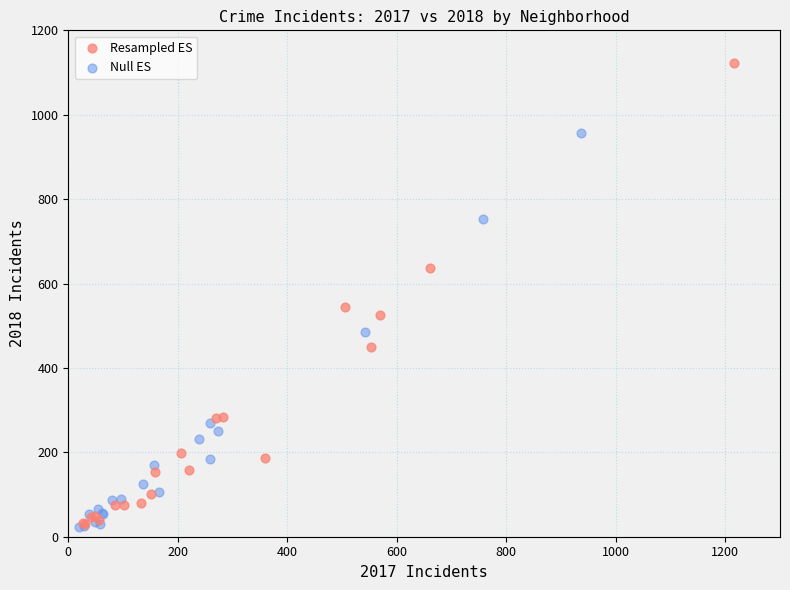

Which series has the largest Y range (max minus min)?

Resampled ES